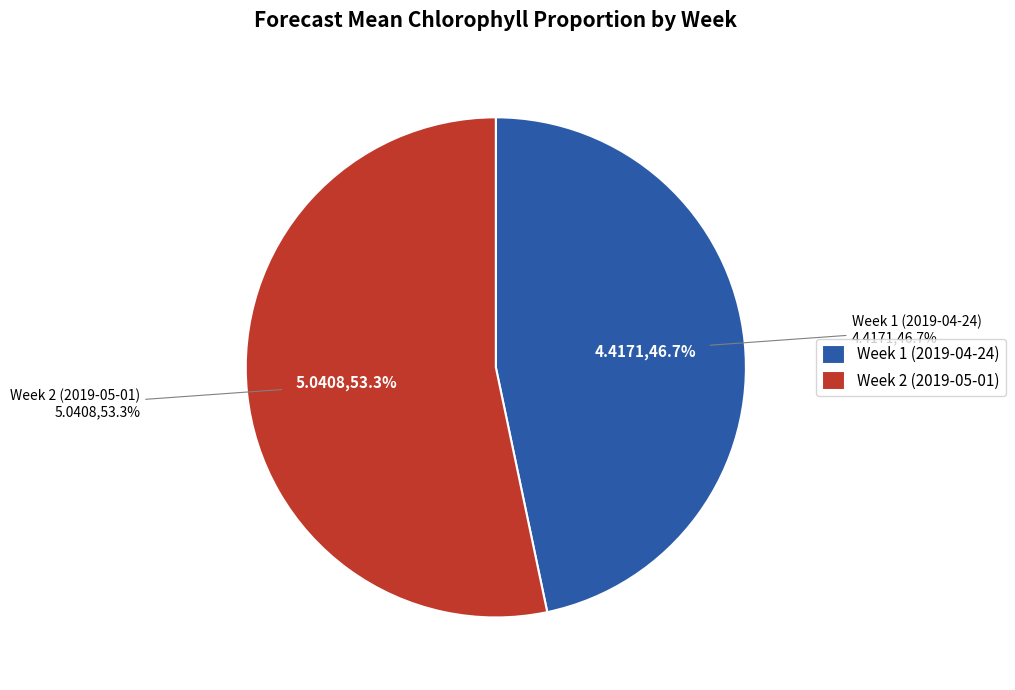

To the nearest percent, what percentage of the pie is Week 1 (2019-04-24)?

47%